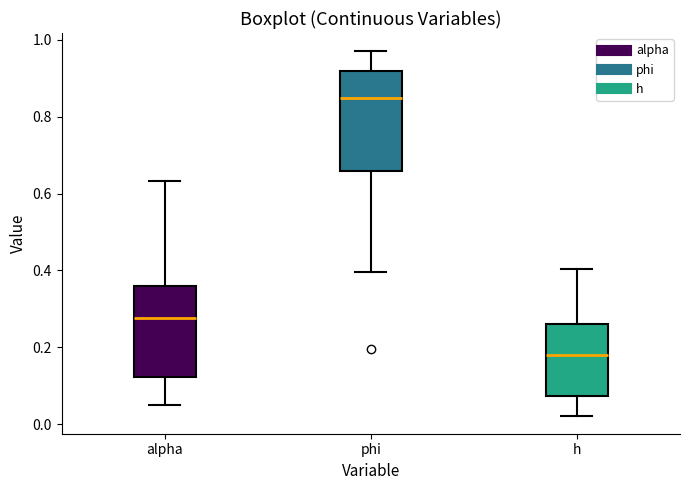

Which box has the lowest median line?

h